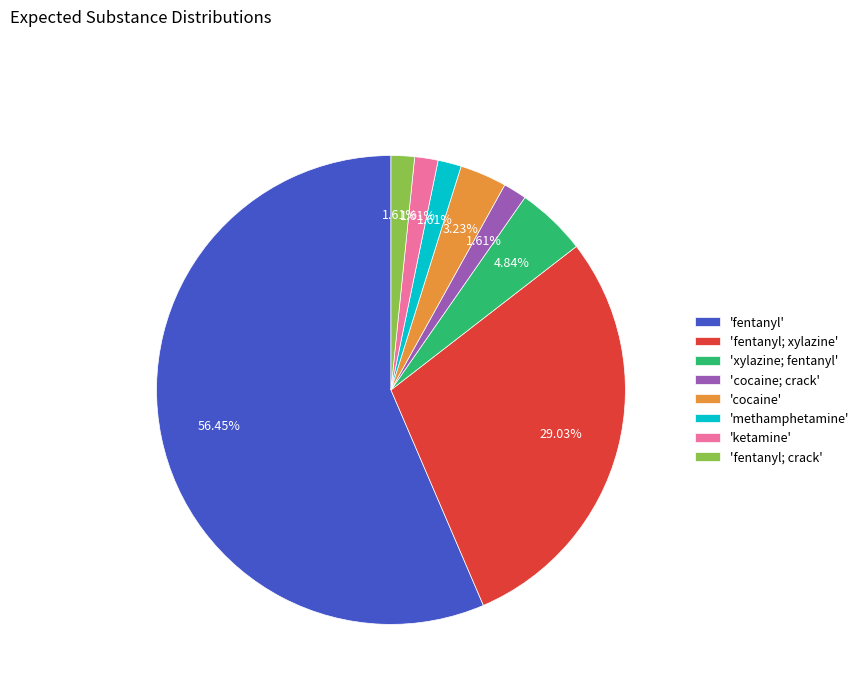

Is the sum of 'xylazine; fentanyl' and 'fentanyl' greater than half?

Yes